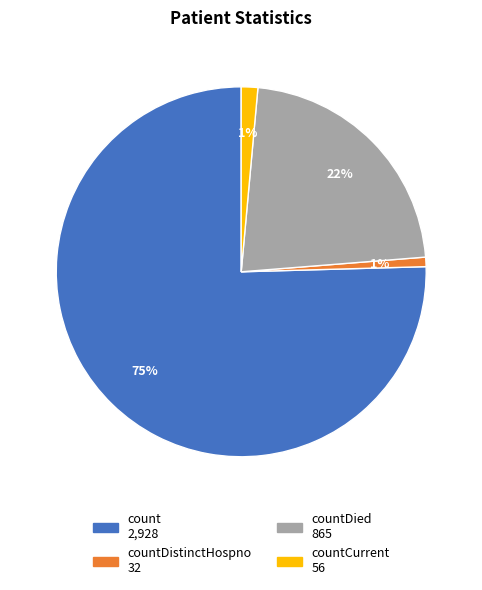

Is there any slice that represents more than half of the pie?

Yes